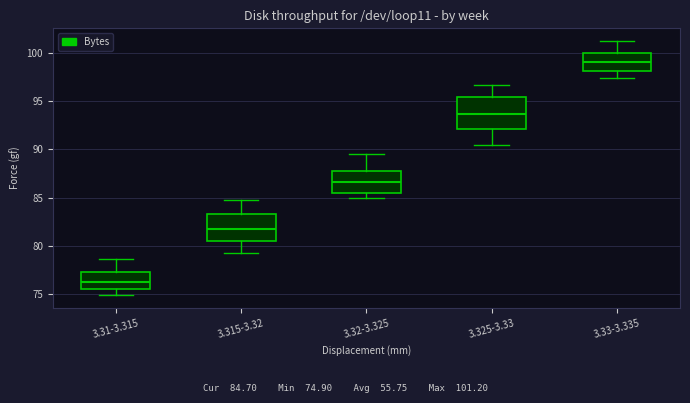

Reading left to right, read every box against the y-axis: the position of its median line, the range the box covers, and the ends of its whiskers. The values are not printed on the chart, so give them approximately, as read against the axis.

3.31-3.315: median 76.5, box 75.5 to 77.5, whiskers 75.0 to 78.5
3.315-3.32: median 82.0, box 80.5 to 83.5, whiskers 79.5 to 84.5
3.32-3.325: median 86.5, box 85.5 to 88.0, whiskers 85.0 to 89.5
3.325-3.33: median 93.5, box 92.0 to 95.5, whiskers 90.5 to 96.5
3.33-3.335: median 99.0, box 98.0 to 100.0, whiskers 97.5 to 101.0